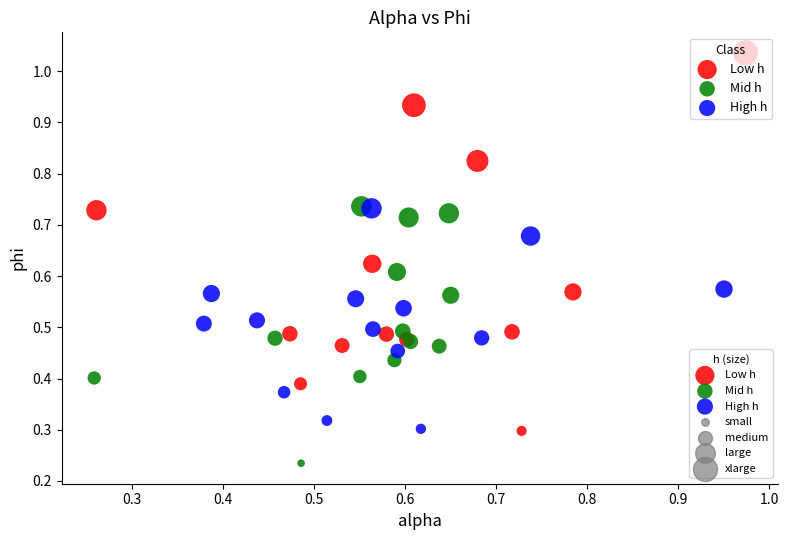

Which series has the widest spread of Y values?

Low h